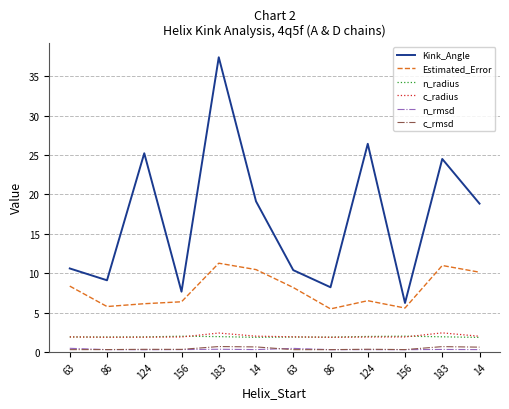

Does the chart display data point markers on the line(s)?

No